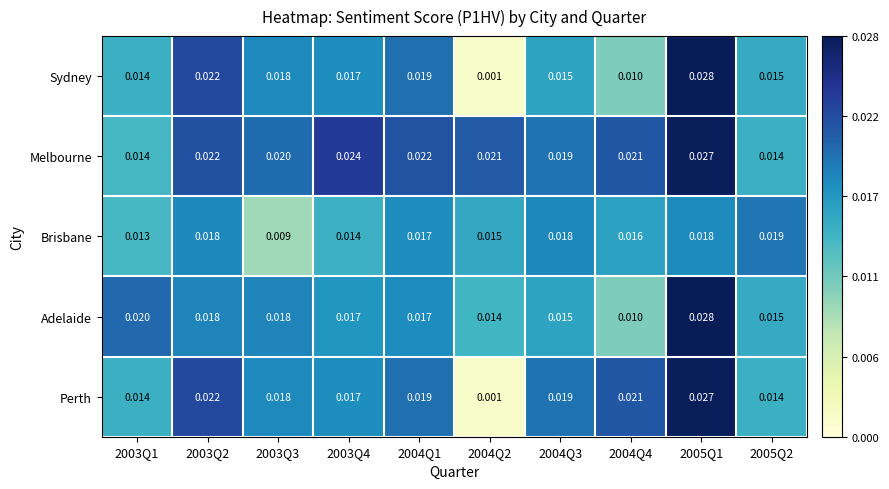

How many categories are shown in the chart?

10